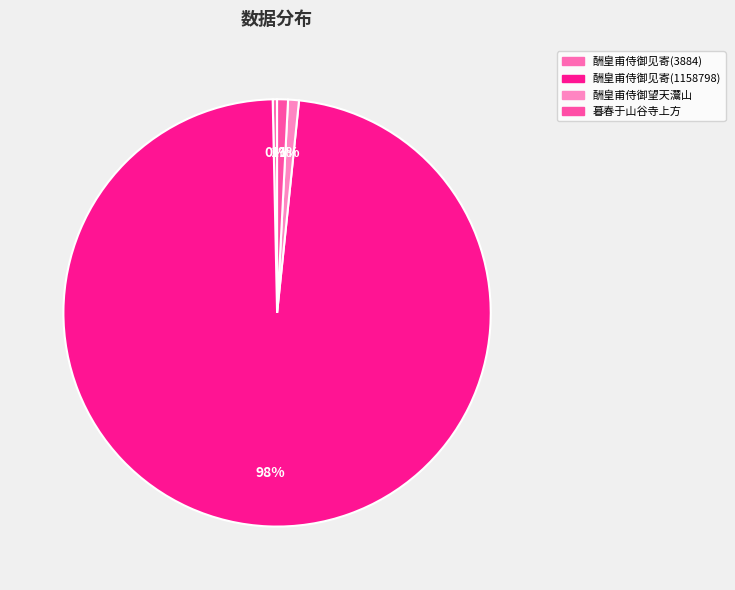

To the nearest percent, what is the difference between the largest and smallest slice percentages?

98%